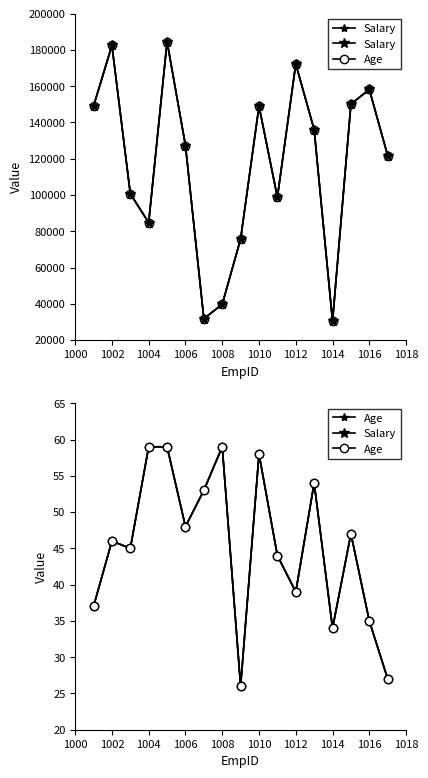

List the series in order of their overall mean, lowest first.

Age, Salary